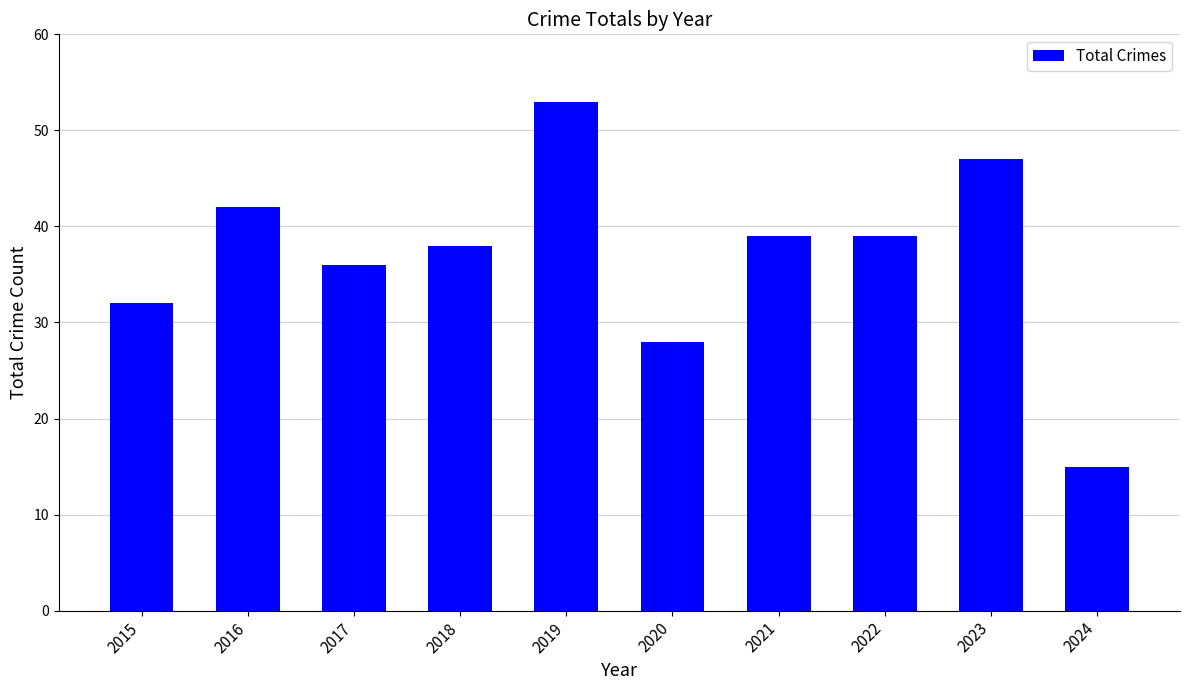

Are the bars horizontal?

No